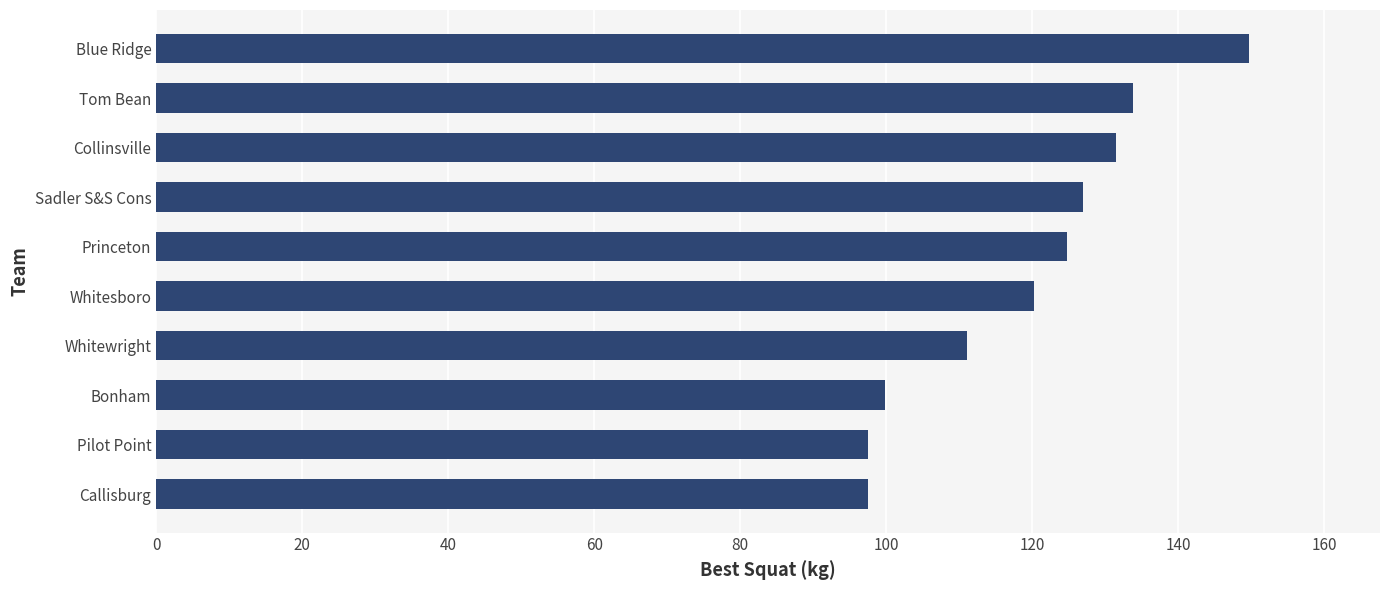

What is the average value?

119.3